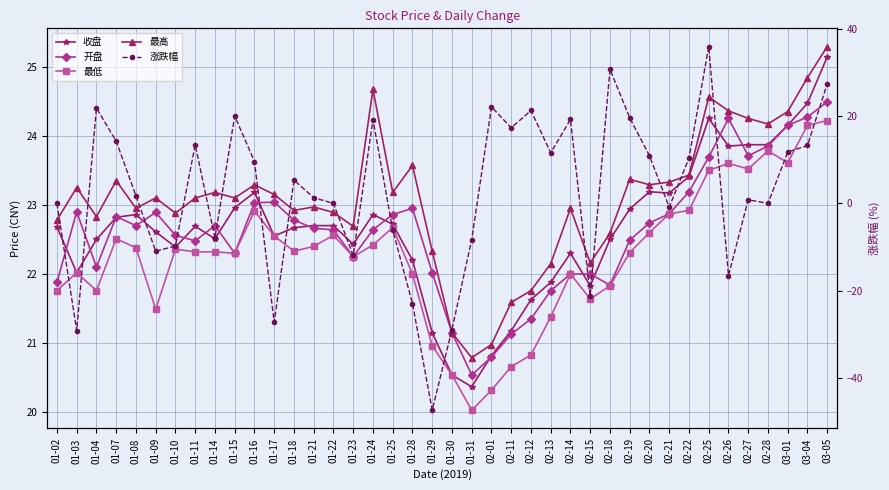

What is the sum of the 最高 values at 01-21 and 01-02?

45.8